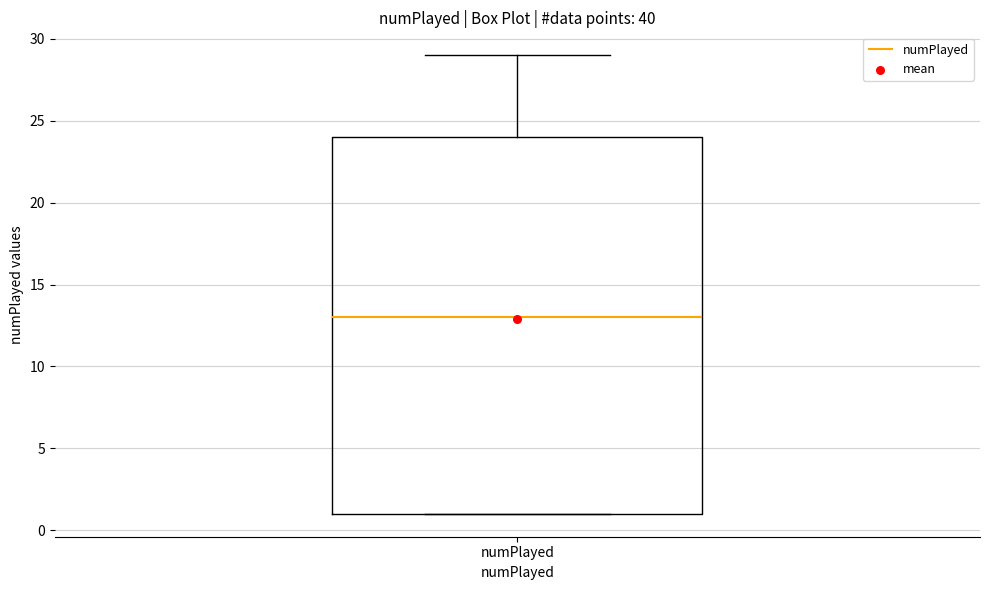

Read this box plot against the y-axis: the position of the median line, the range covered by the box, and the ends of both whiskers. The values are not printed on the chart, so give them approximately, as read against the axis.

median 13, box 1 to 24, whiskers 1 to 29